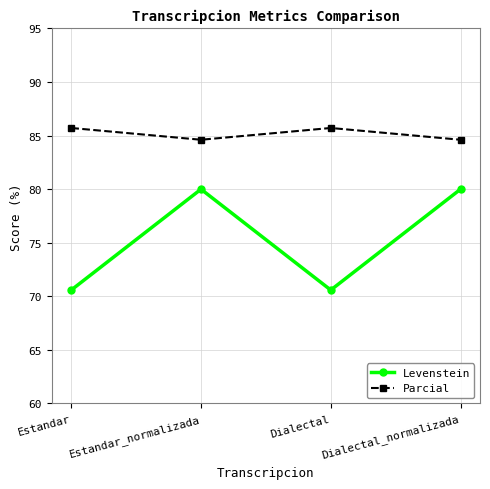

What is the minimum value for Parcial?

84.6